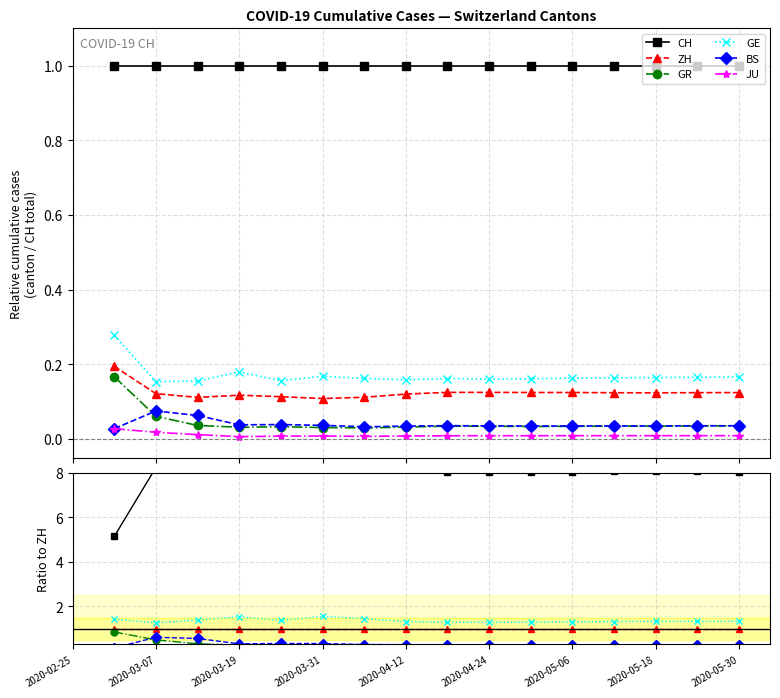

The value of CH at 2020-04-24 is 8.0. True or false?

True